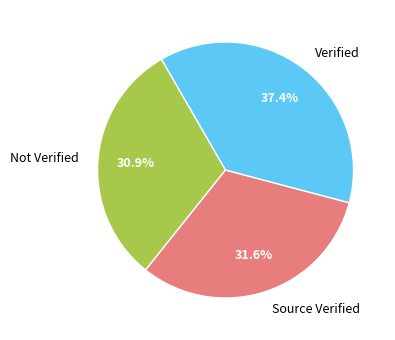

Which category has the biggest portion of the pie?

Verified